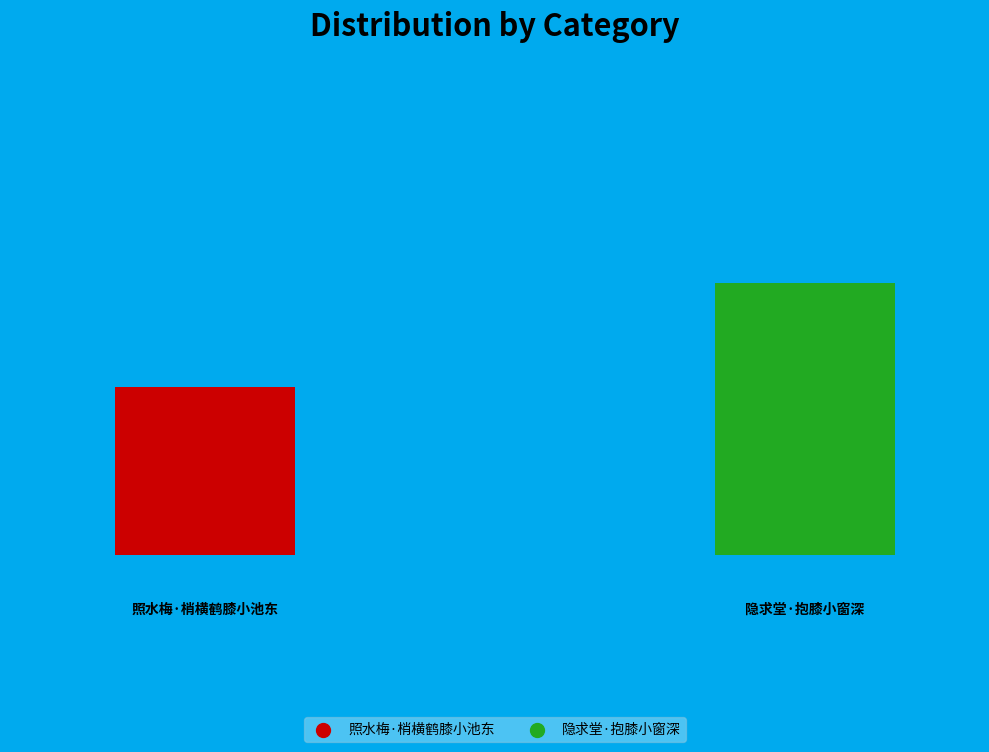

What is the largest slice in the pie chart?

隐求堂·抱膝小窗深